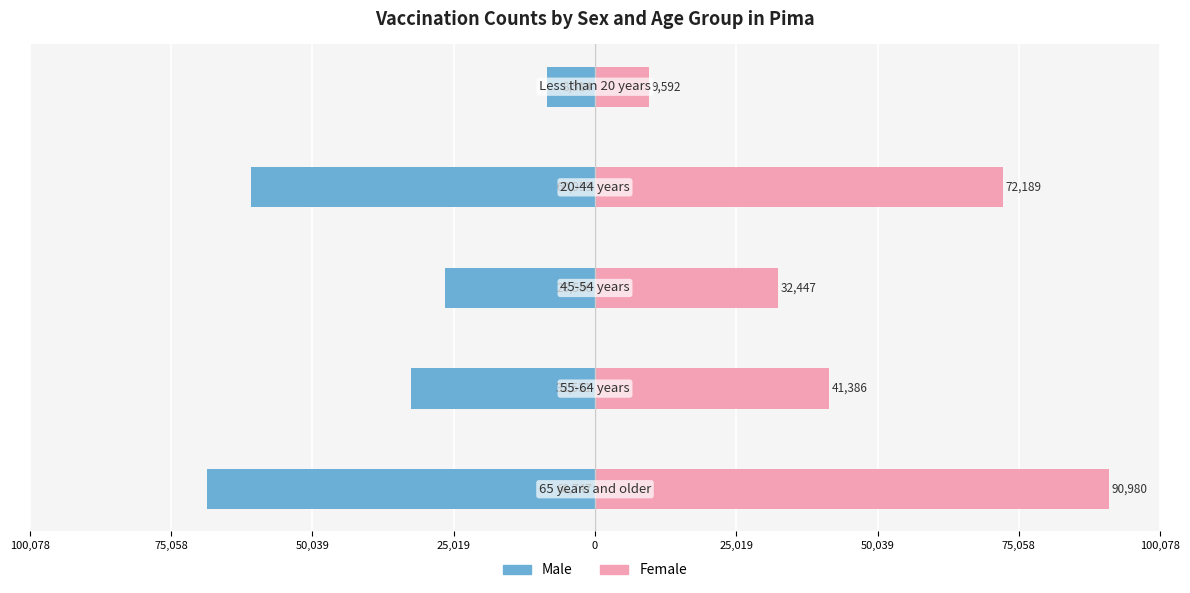

List the series in order of their peak value, highest first.

Female, Male